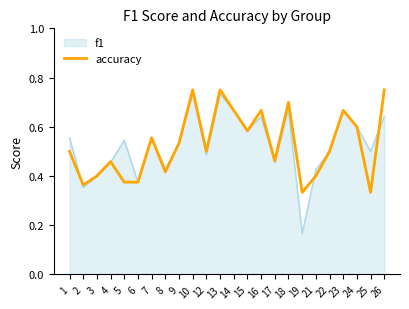

Between 3 and 19, which series saw the biggest shift?

f1